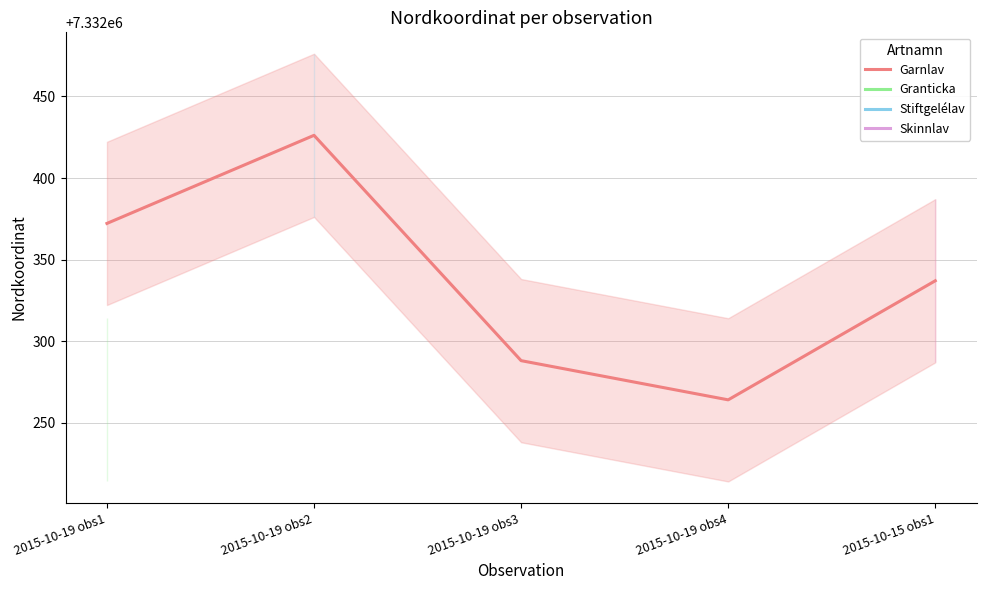

What is the sum of all values?

36661687.6